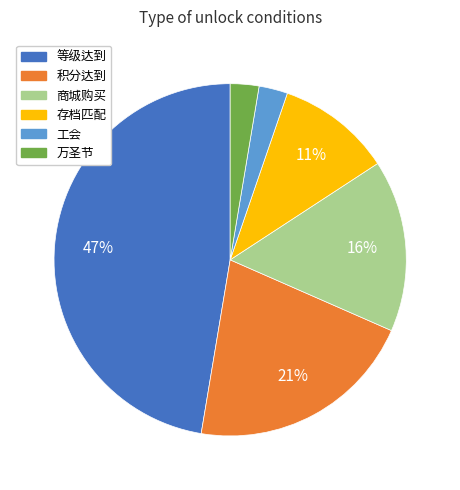

Between 商城购买 and 等级达到, which is larger?

等级达到